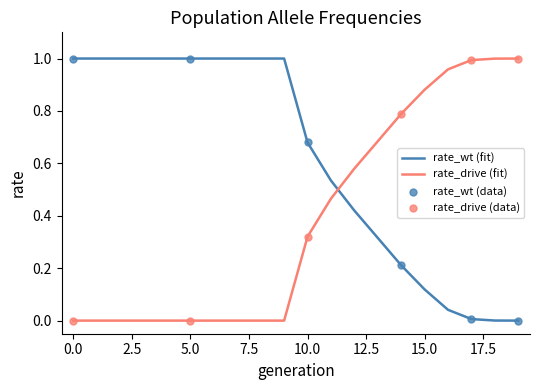

How many intersections are there between rate_wt (fit) and rate_drive (fit)?

1